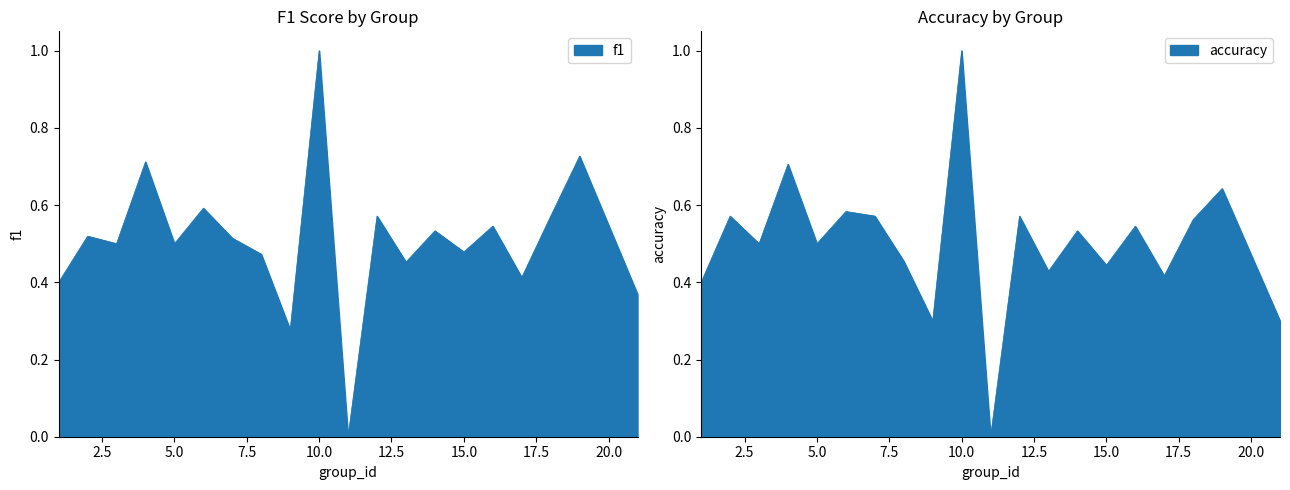

What is the value of the f1 point at the 1st from the left?

0.4